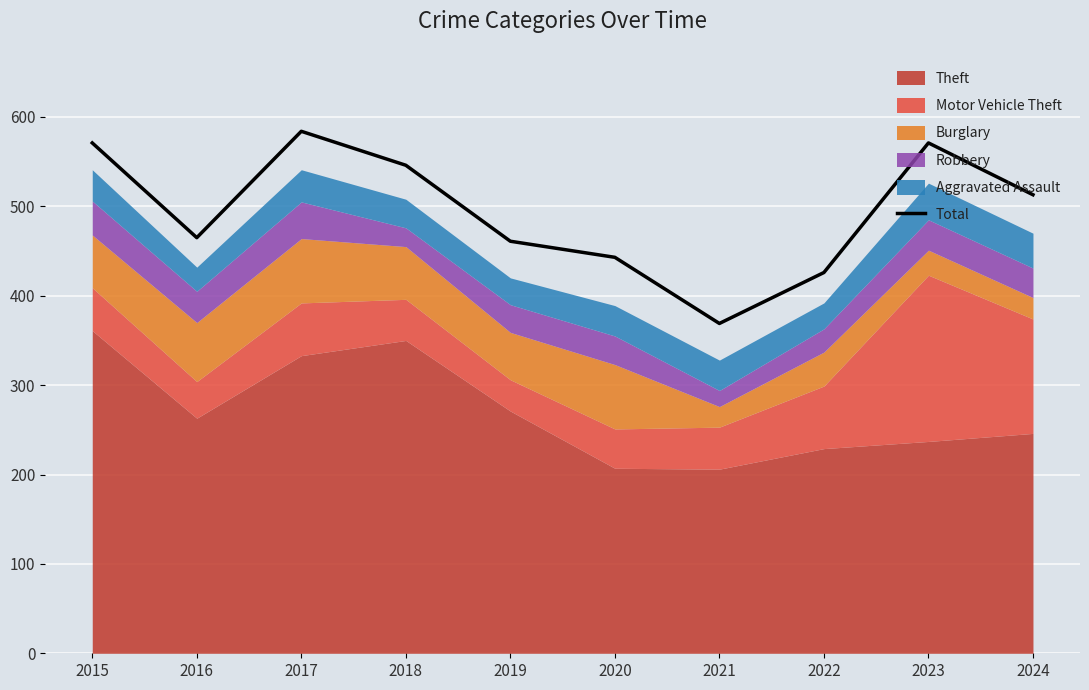

Reading left to right, transcribe all the data shown in this chart.

2015=571	2016=465	2017=584	2018=546	2019=461	2020=443	2021=369	2022=426	2023=571	2024=513